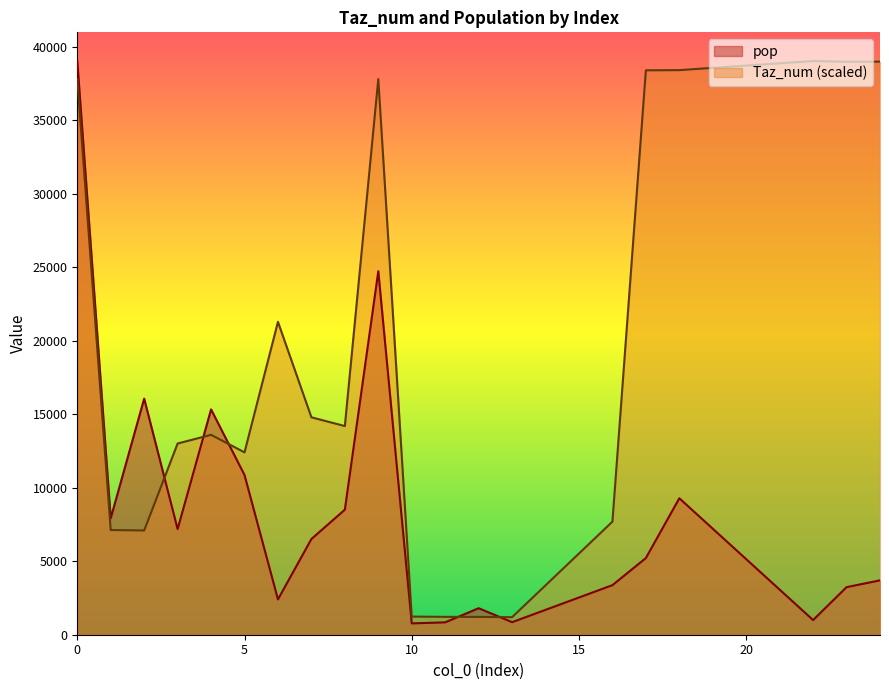

What is the sum of the pop values at 1 and 10?

8699.6